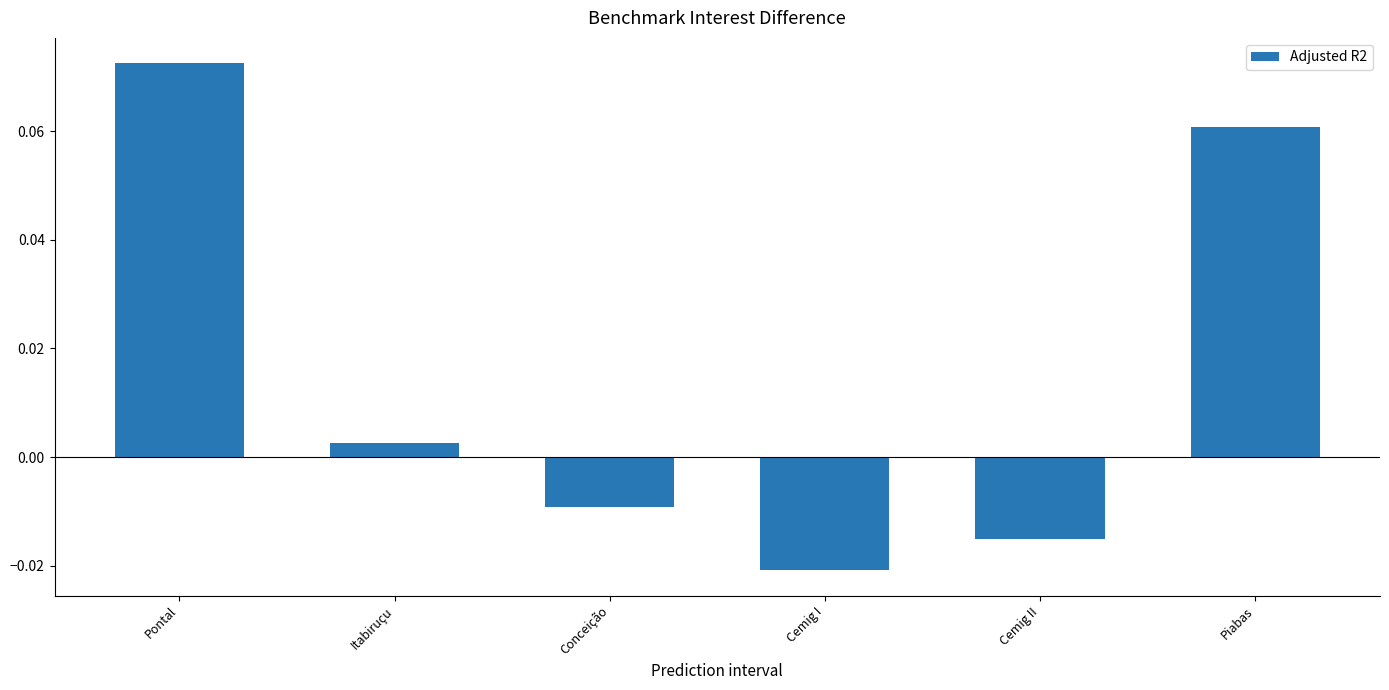

At which label is the value closest to 0?

Itabiruçu